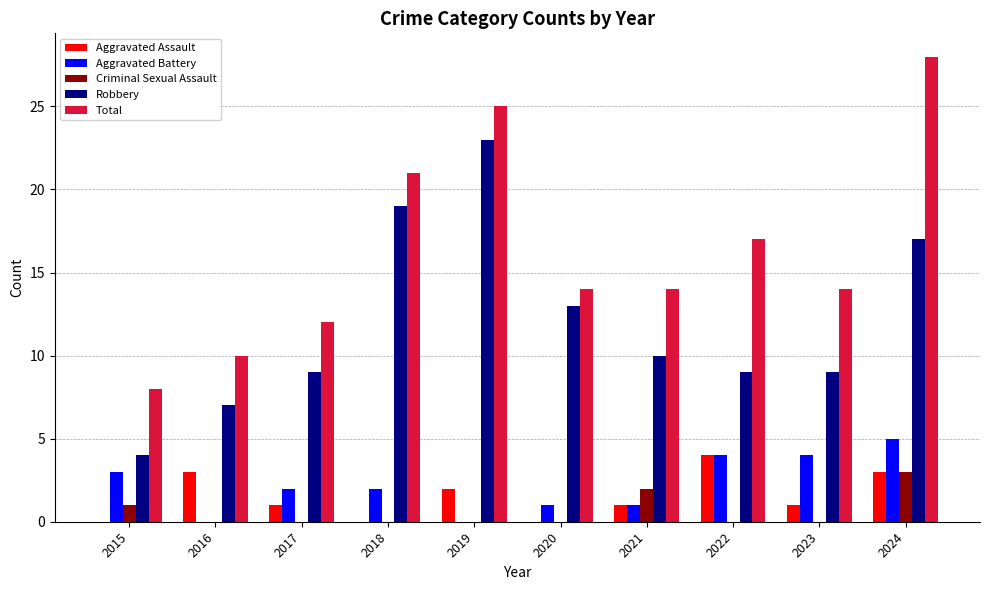

Is it true that Aggravated Battery equals 2 at 2017?

True